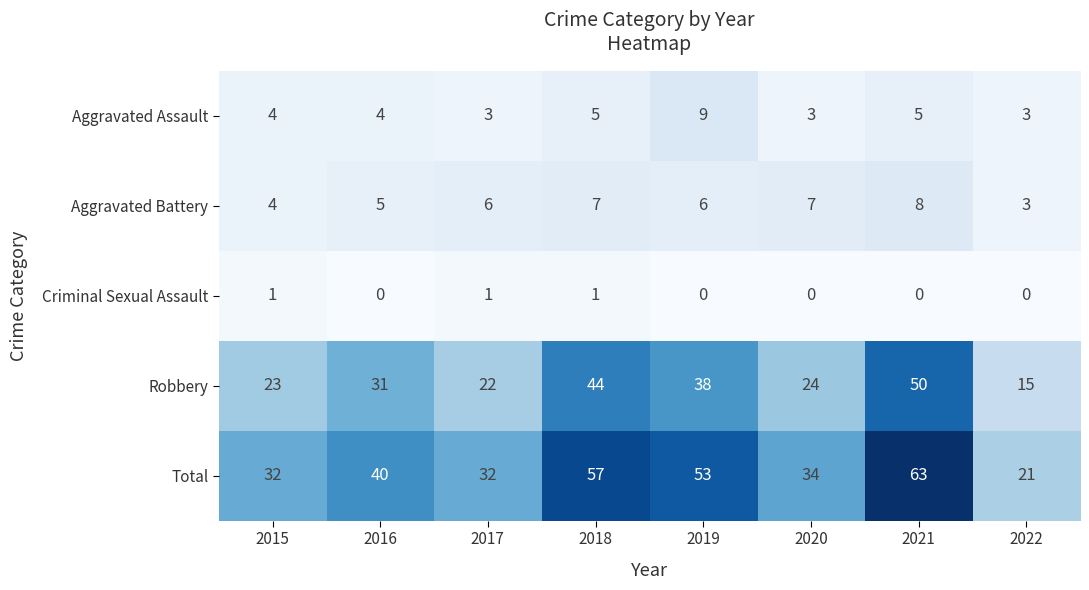

Which category has the highest value in the Aggravated Battery series?

2021